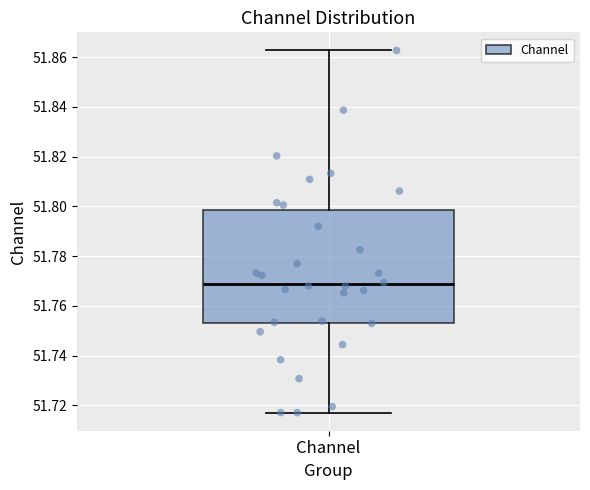

Where does the median line of the box for Channel sit on the y-axis? The values are not printed on the chart, so give them approximately, as read against the axis.

51.768